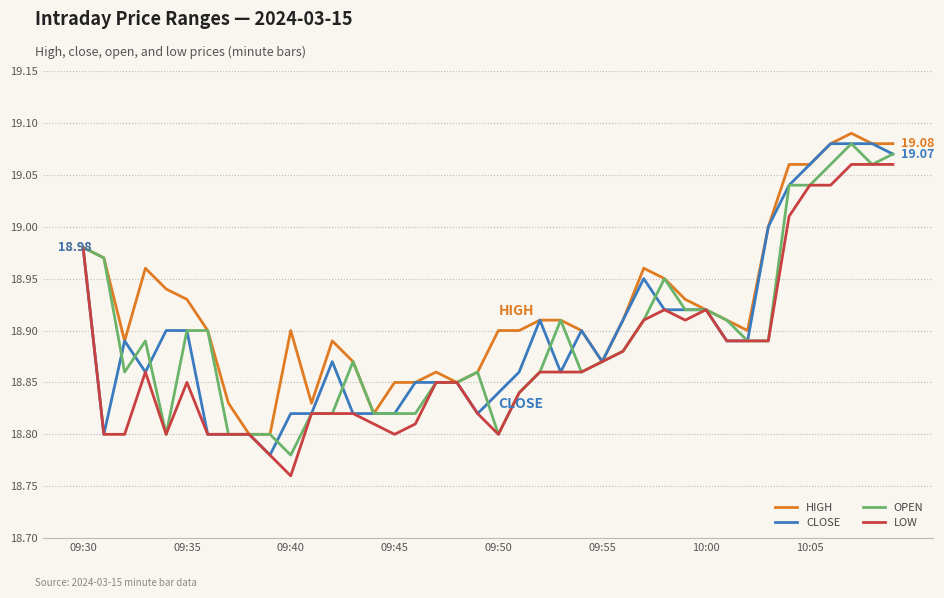

Which series has the largest total across all categories?

HIGH